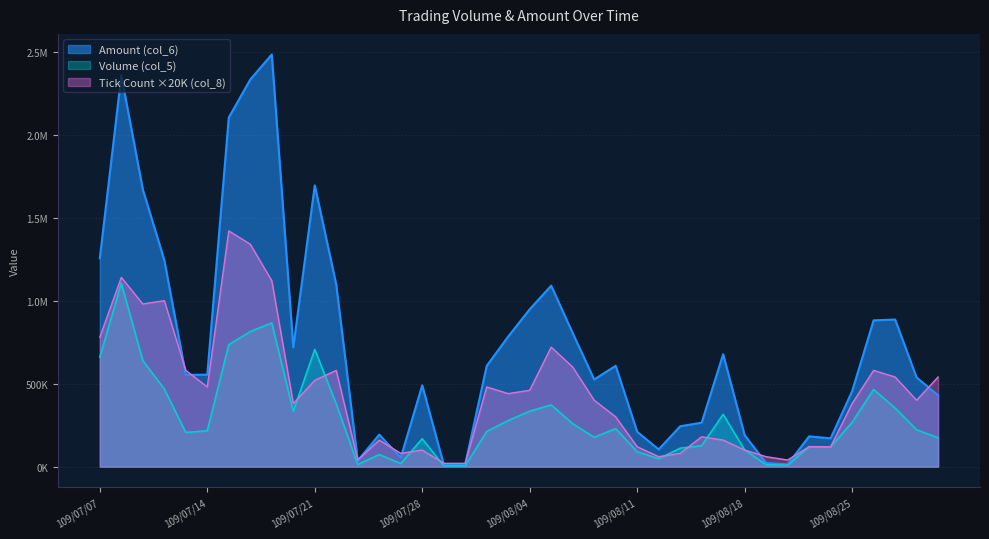

Rank the series by their maximum value, from lowest to highest.

Volume (col_5), Tick Count (col_8), Amount (col_6)